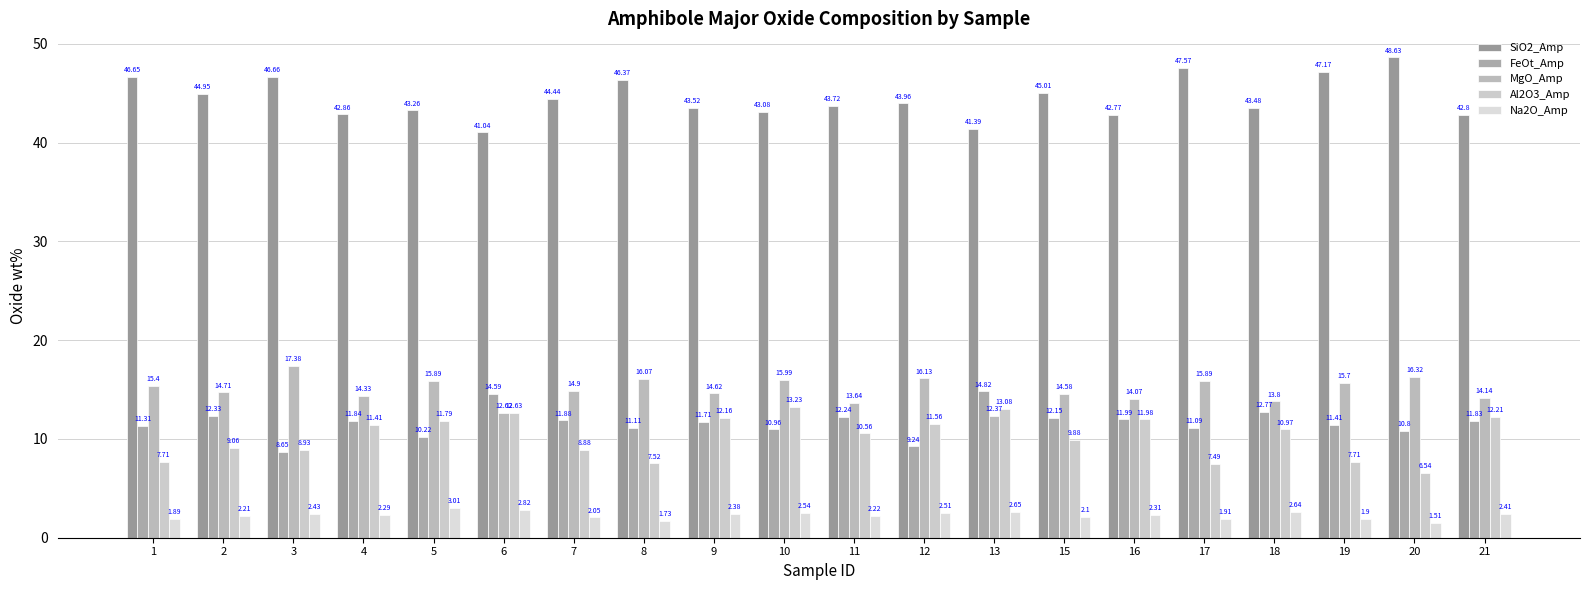

How many data points does each series have?

20